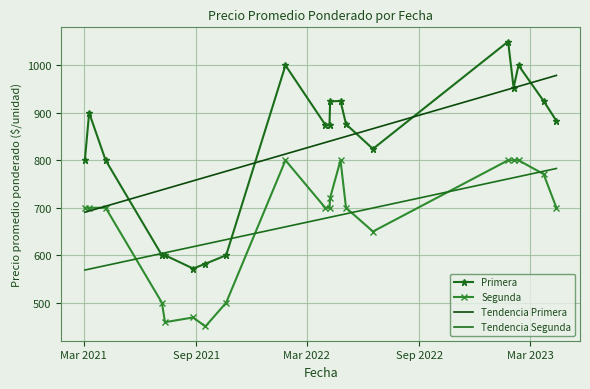

Is it true that Primera equals 572 at 2021-09-16?

True